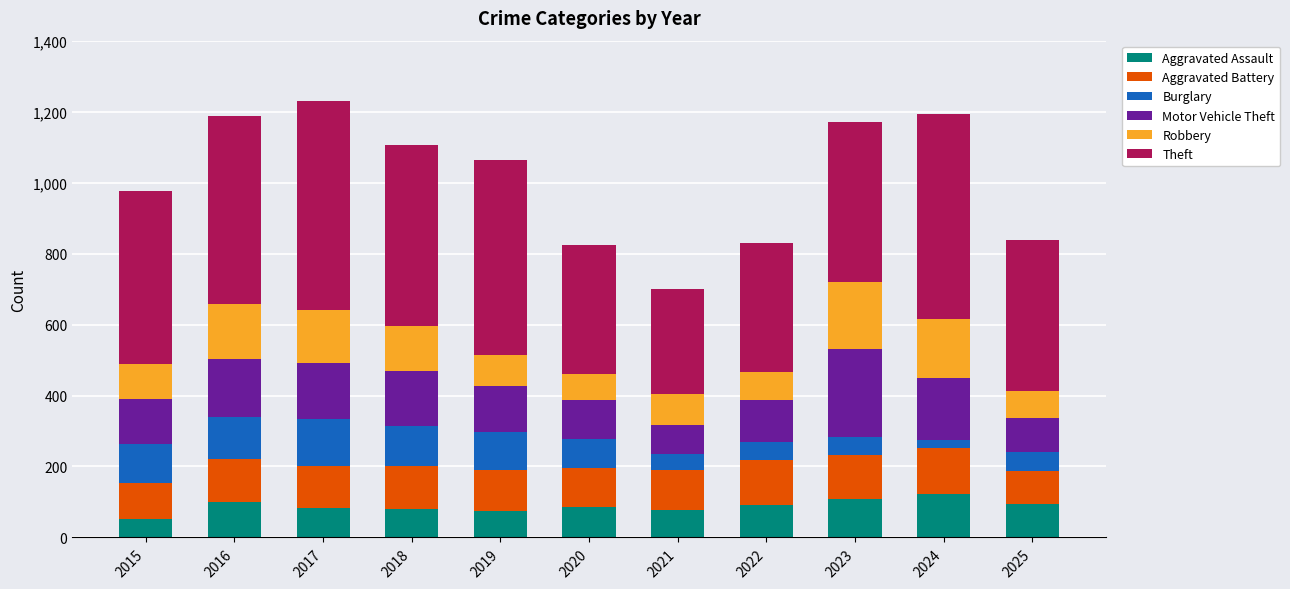

What are all the series names shown in the legend?

Aggravated Assault, Aggravated Battery, Burglary, Motor Vehicle Theft, Robbery, Theft